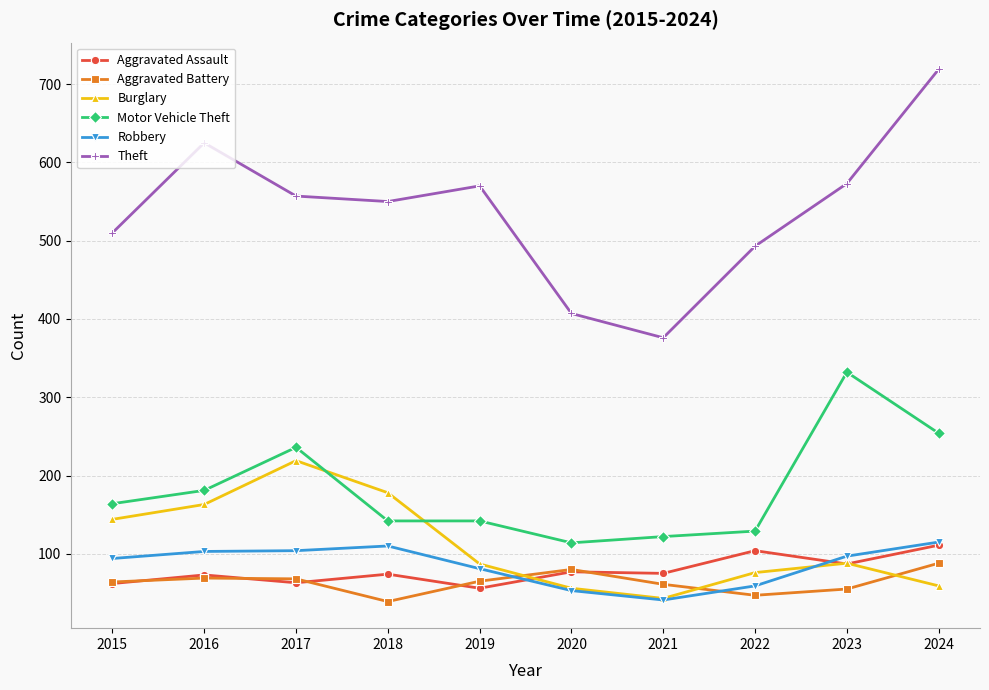

What are all the series names shown in the legend?

Aggravated Assault, Aggravated Battery, Burglary, Motor Vehicle Theft, Robbery, Theft